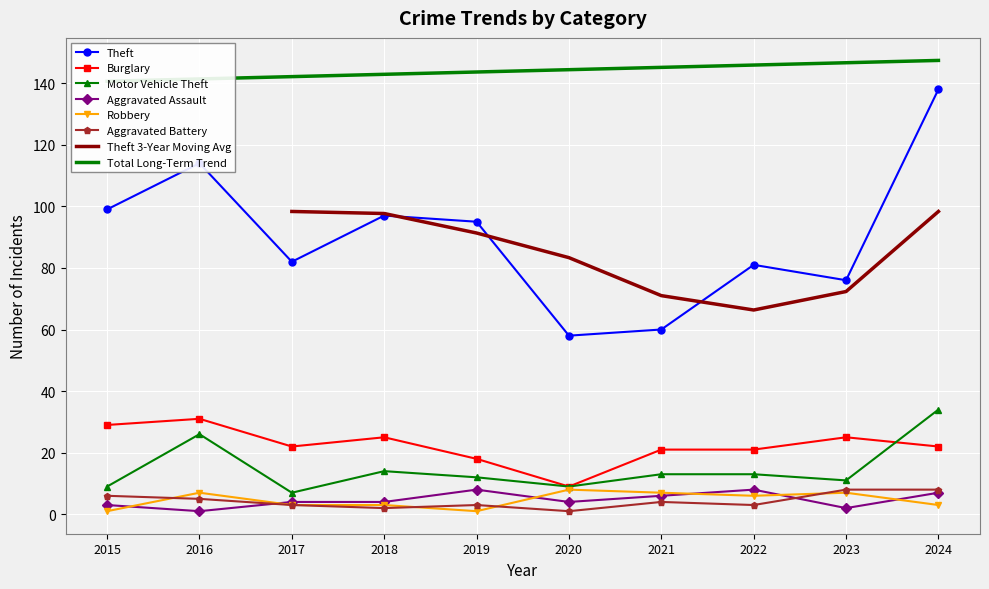

Is the value of Theft at 2018 greater than the value of Aggravated Battery at 2015?

Yes